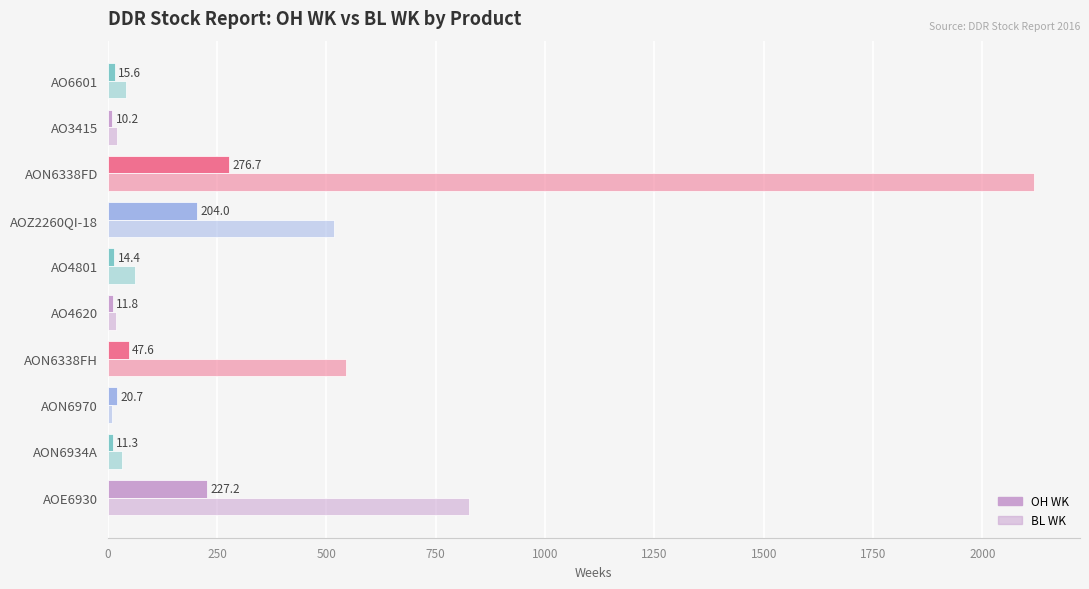

How many distinct data groups are displayed?

2